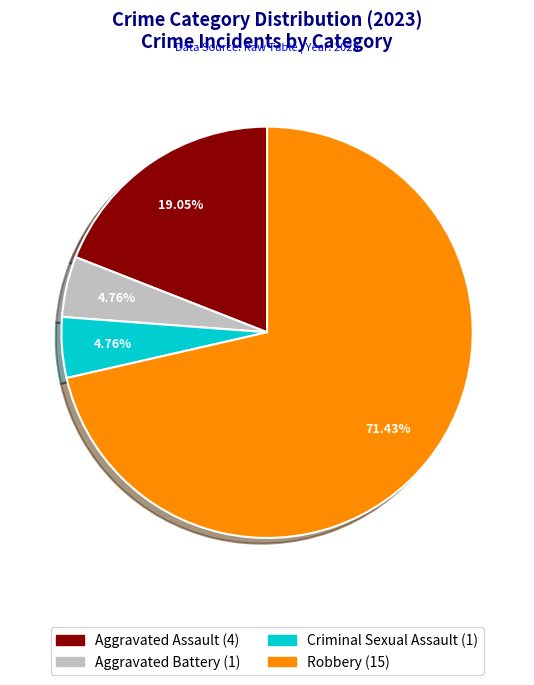

Combined, do Robbery and Criminal Sexual Assault account for over 50%?

Yes